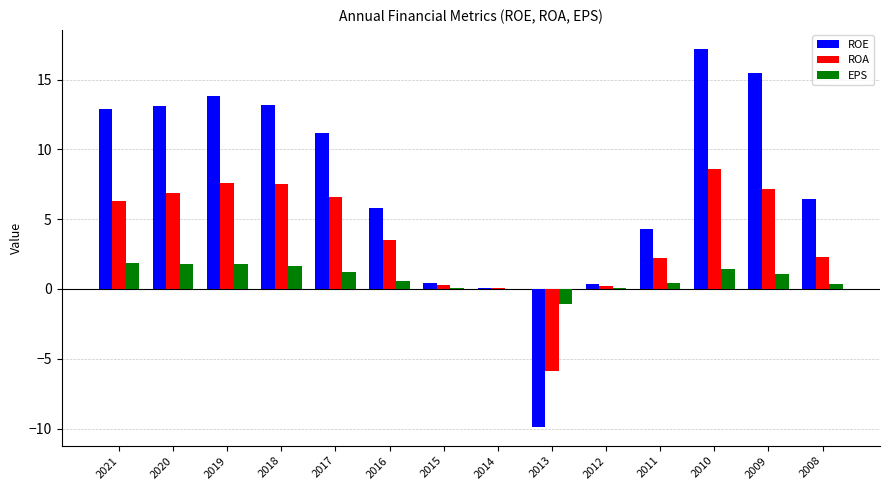

How many distinct data groups are displayed?

3